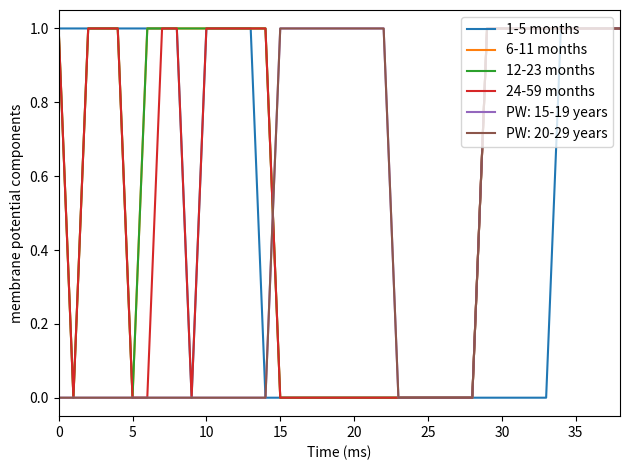

Does the chart display data point markers on the line(s)?

No